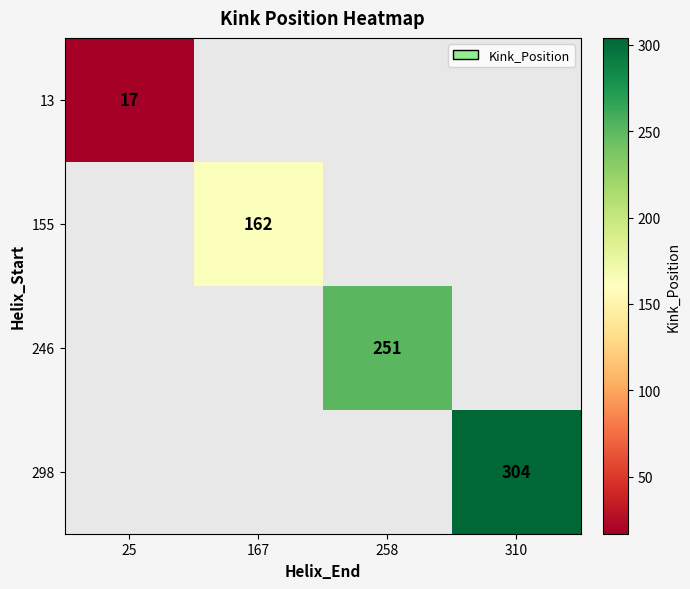

List the series in order of their overall mean, lowest first.

13, 155, 246, 298